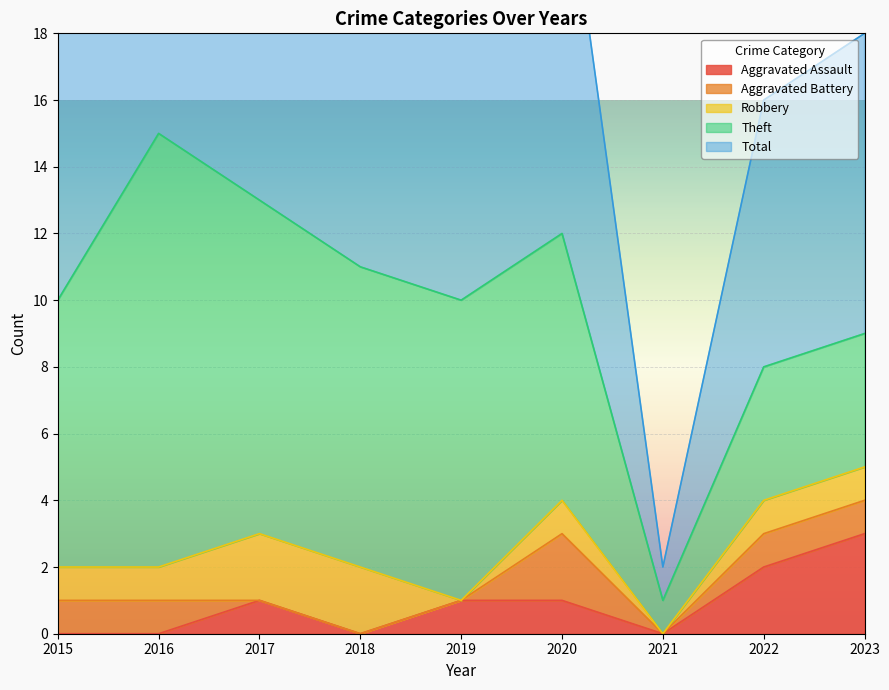

Count the number of categories in the chart.

9